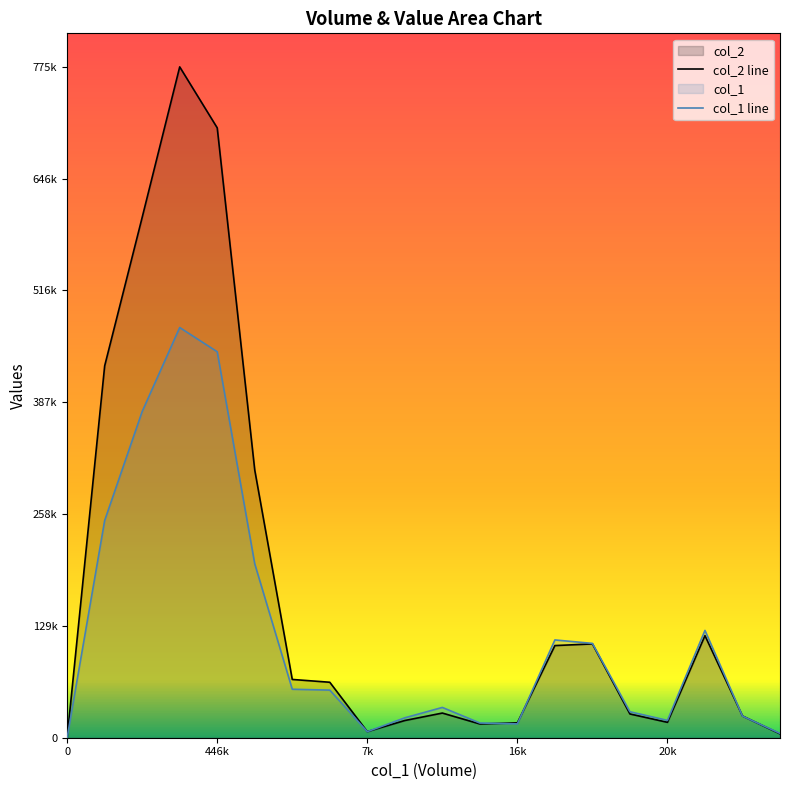

At 15, list the series in order from smallest to largest.

col_2 line, col_1 line